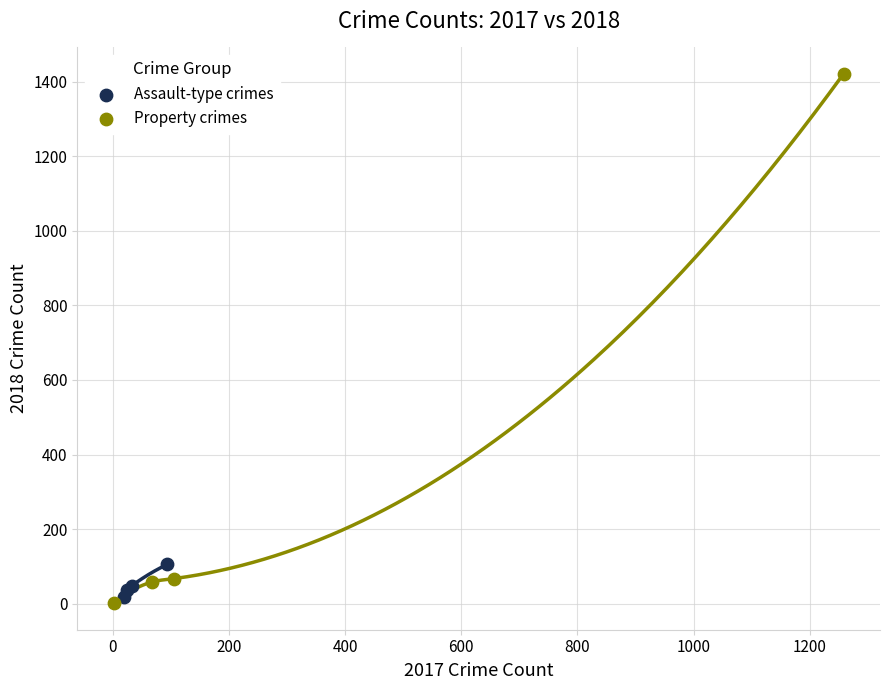

Which series contains the highest Y value?

Property crimes